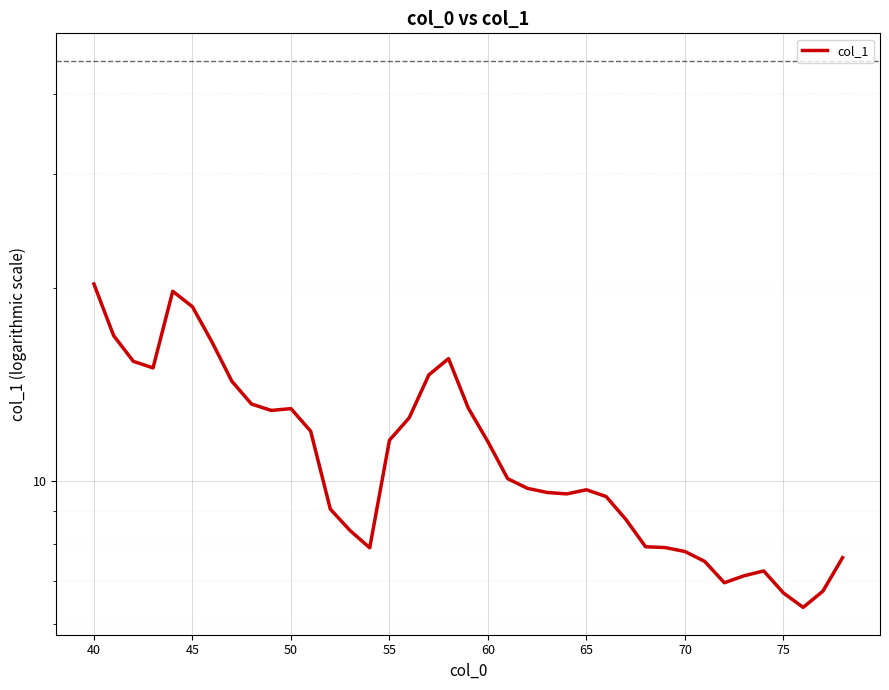

Is this an area chart (filled region under the line)?

No